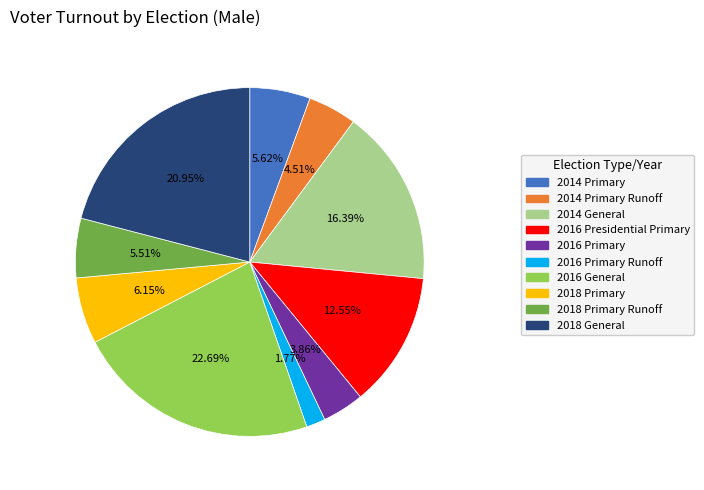

Combined, what portion of the pie is 2016 Primary and 2014 Primary?

9.5%